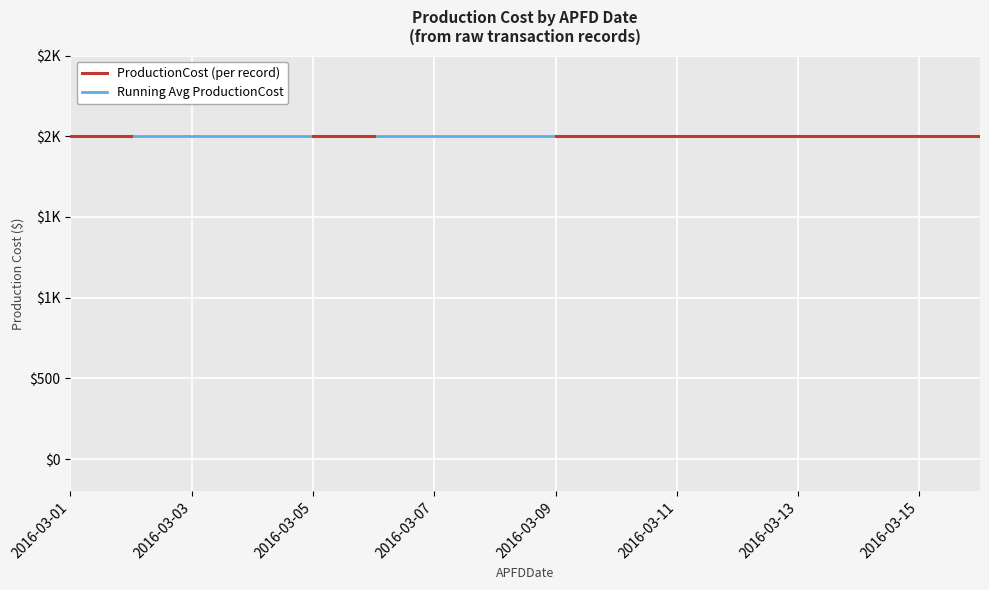

Rank the categories by value from highest to lowest.

2016-03-01, 2016-03-02, 2016-03-05, 2016-03-06, 2016-03-09, 2016-03-10, 2016-03-11, 2016-03-12, 2016-03-13, 2016-03-14, 2016-03-15, 2016-03-16, 2016-03-03, 2016-03-04, 2016-03-07, 2016-03-08